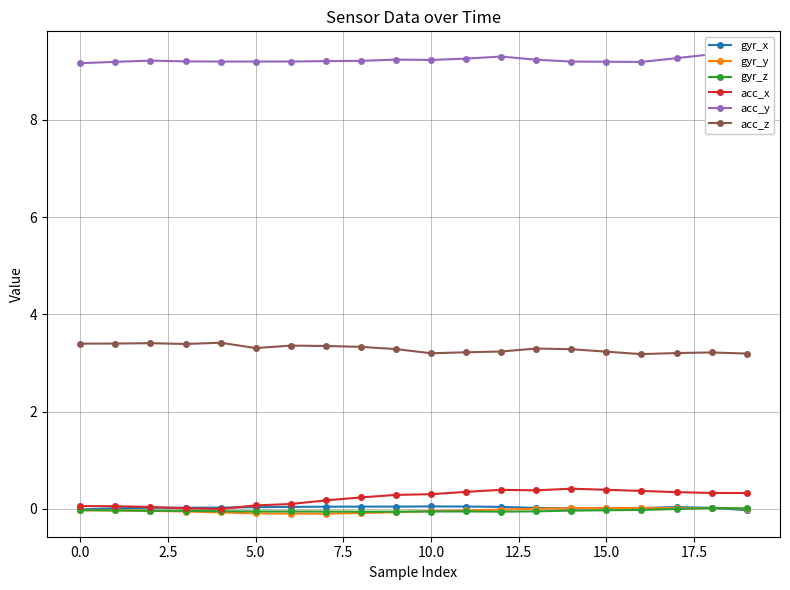

True or false: acc_y and gyr_z cross at least once.

False